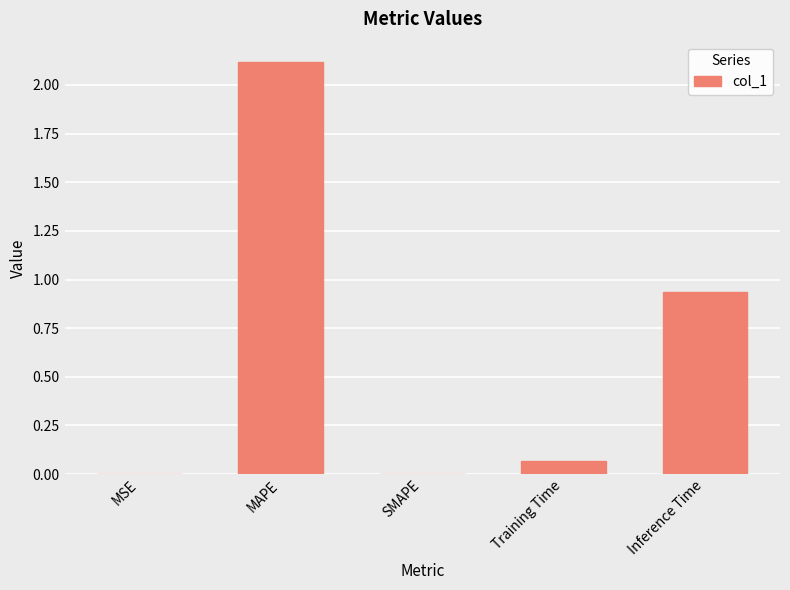

What is the maximum value shown in the chart?

2.1